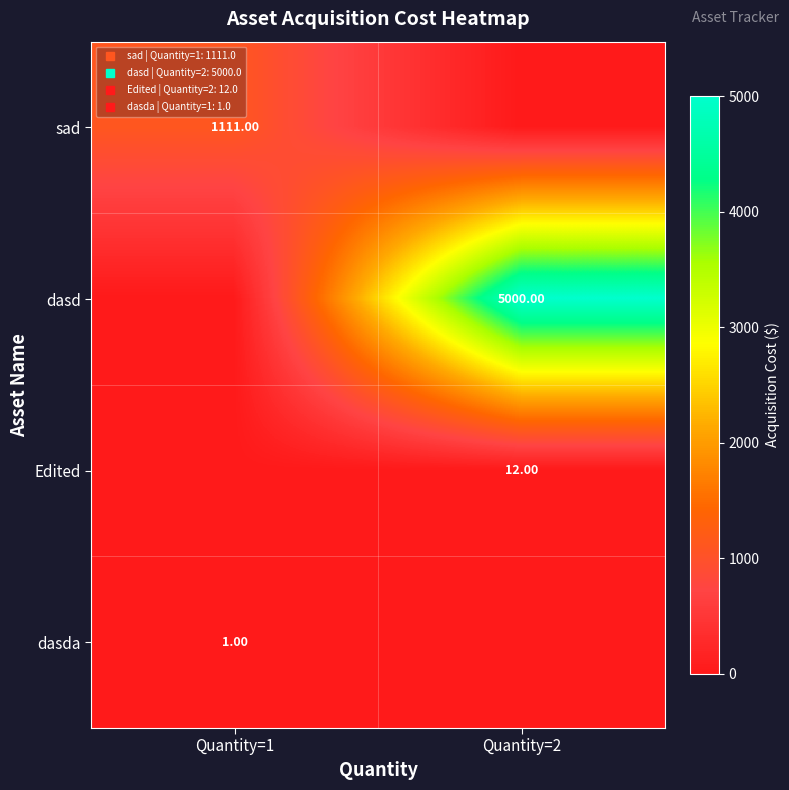

True or false: Edited has a value of 0.0 at Quantity=1.

False